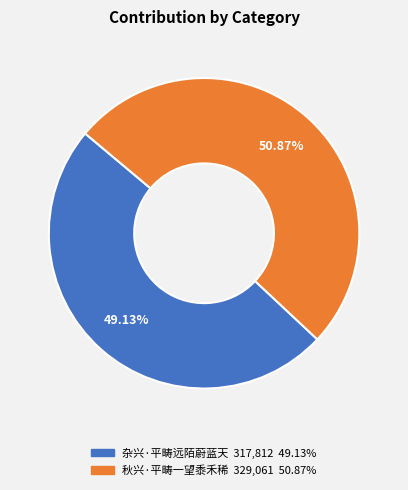

Is it true that 杂兴·平畴远陌蔚蓝天 is 59% of the pie?

False